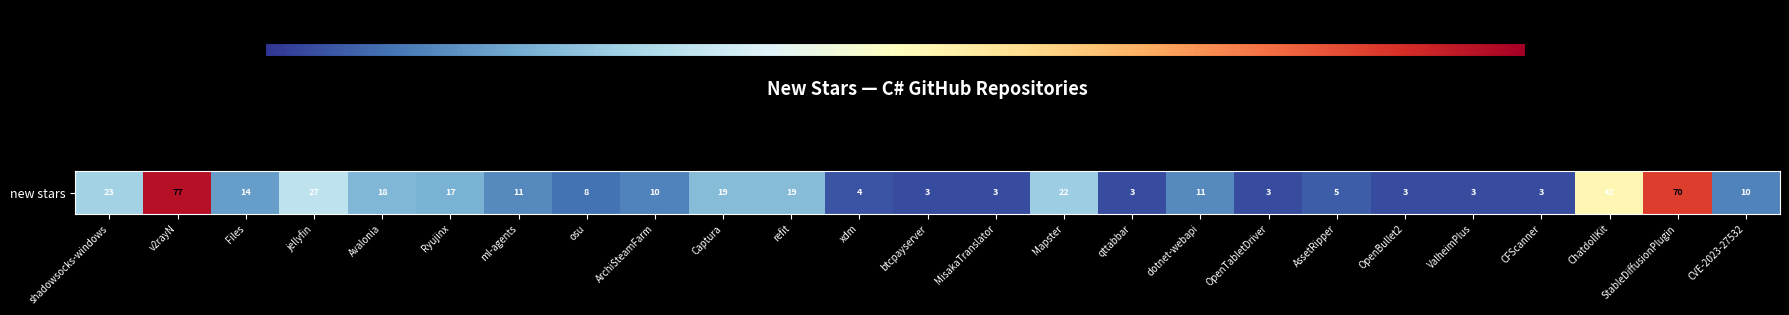

Which label corresponds to the smallest value in the chart?

btcpayserver